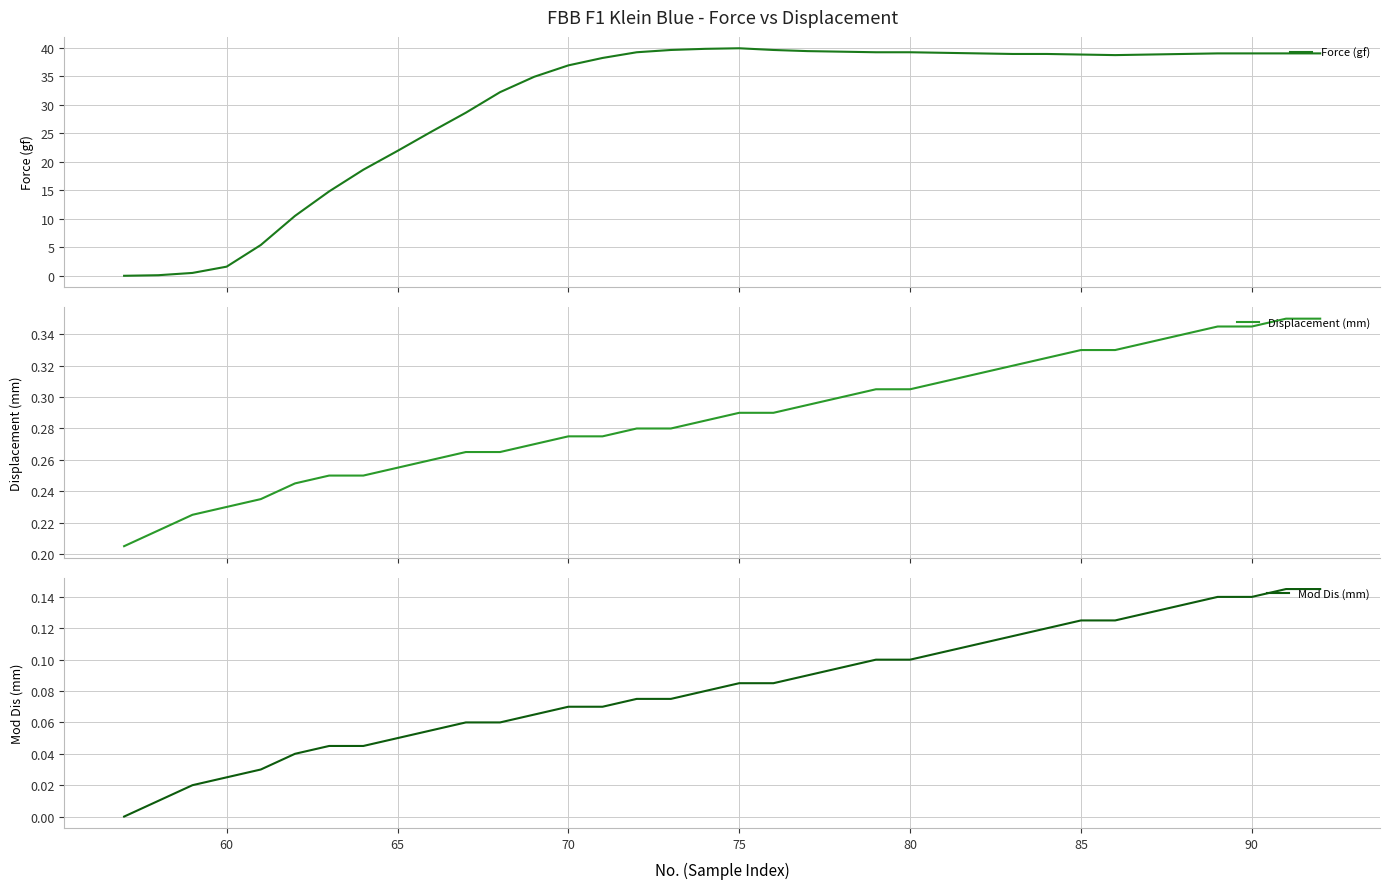

How many times do Force (gf) and Displacement (mm) cross each other?

1